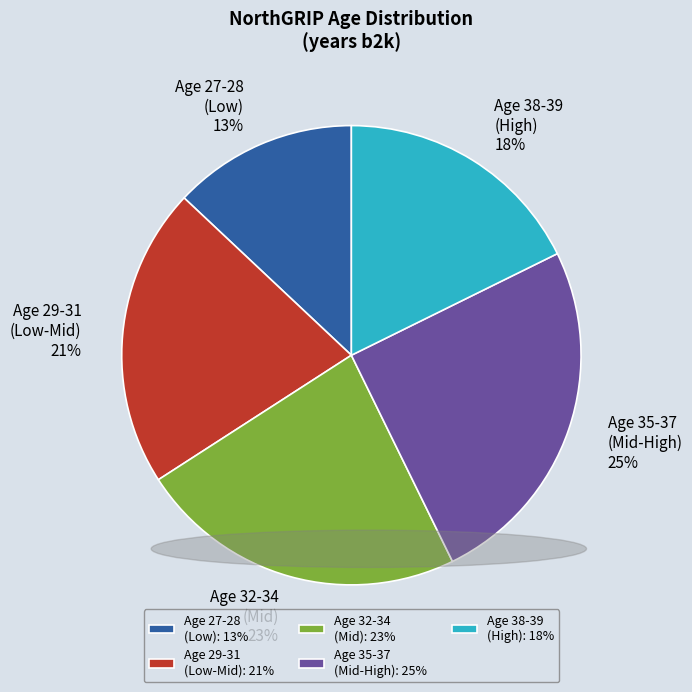

True or false: Age 32-34 (Mid) accounts for 23% of the total.

True